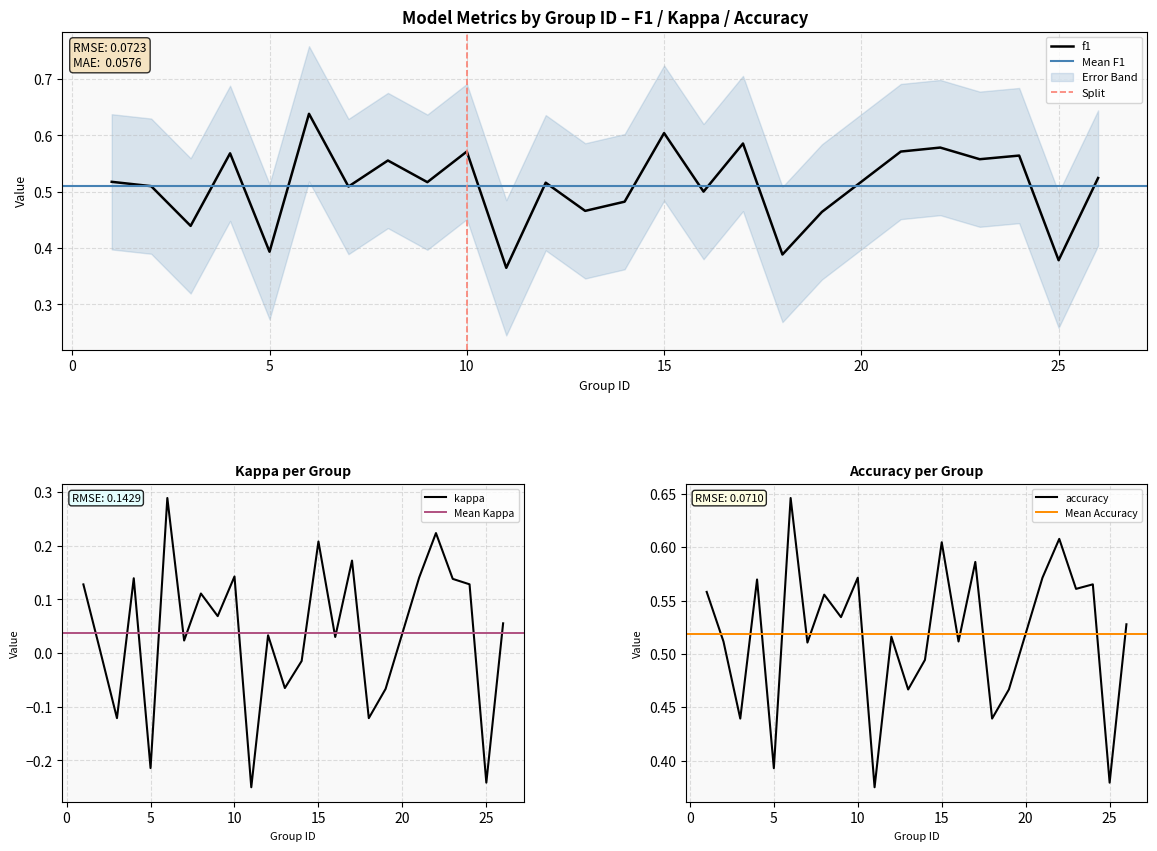

Which series has the largest range (max minus min)?

kappa